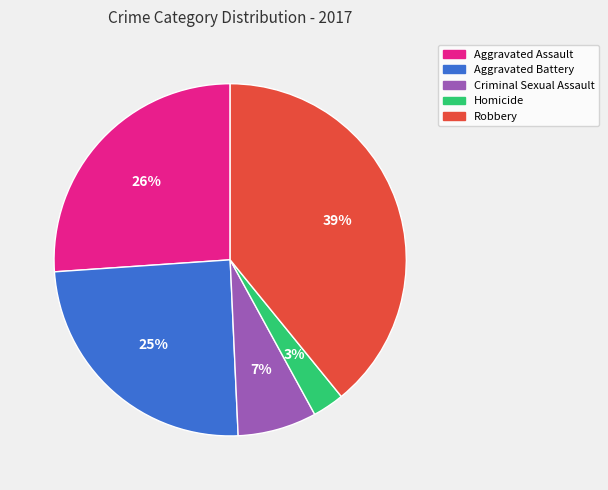

Is it true that Robbery is 33% of the pie?

False